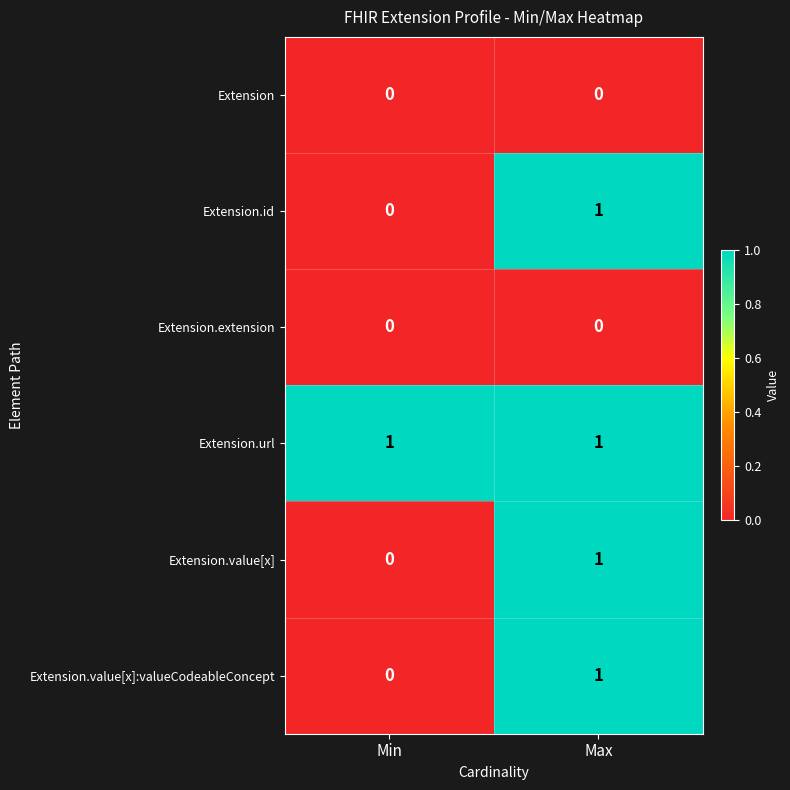

Where is Extension.id nearest to the value 0?

Min